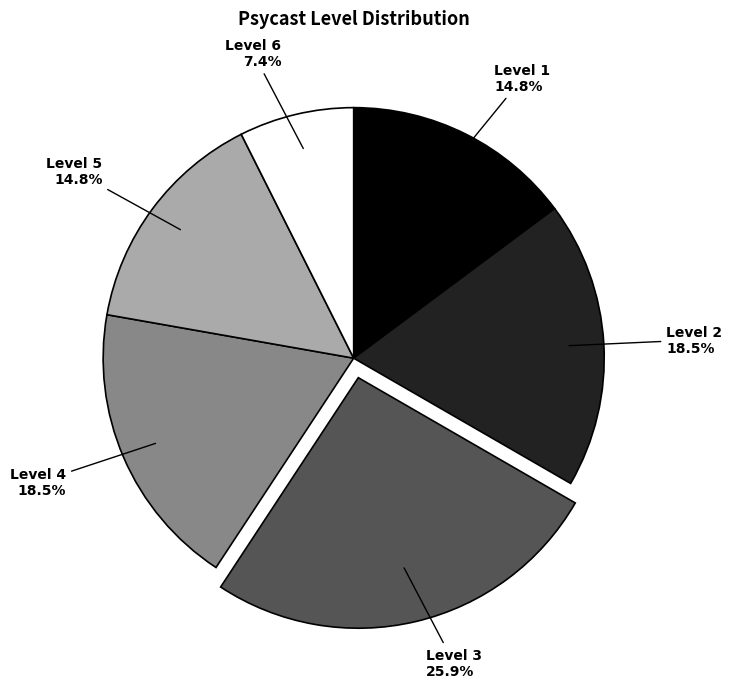

Count the number of slices in the pie.

6